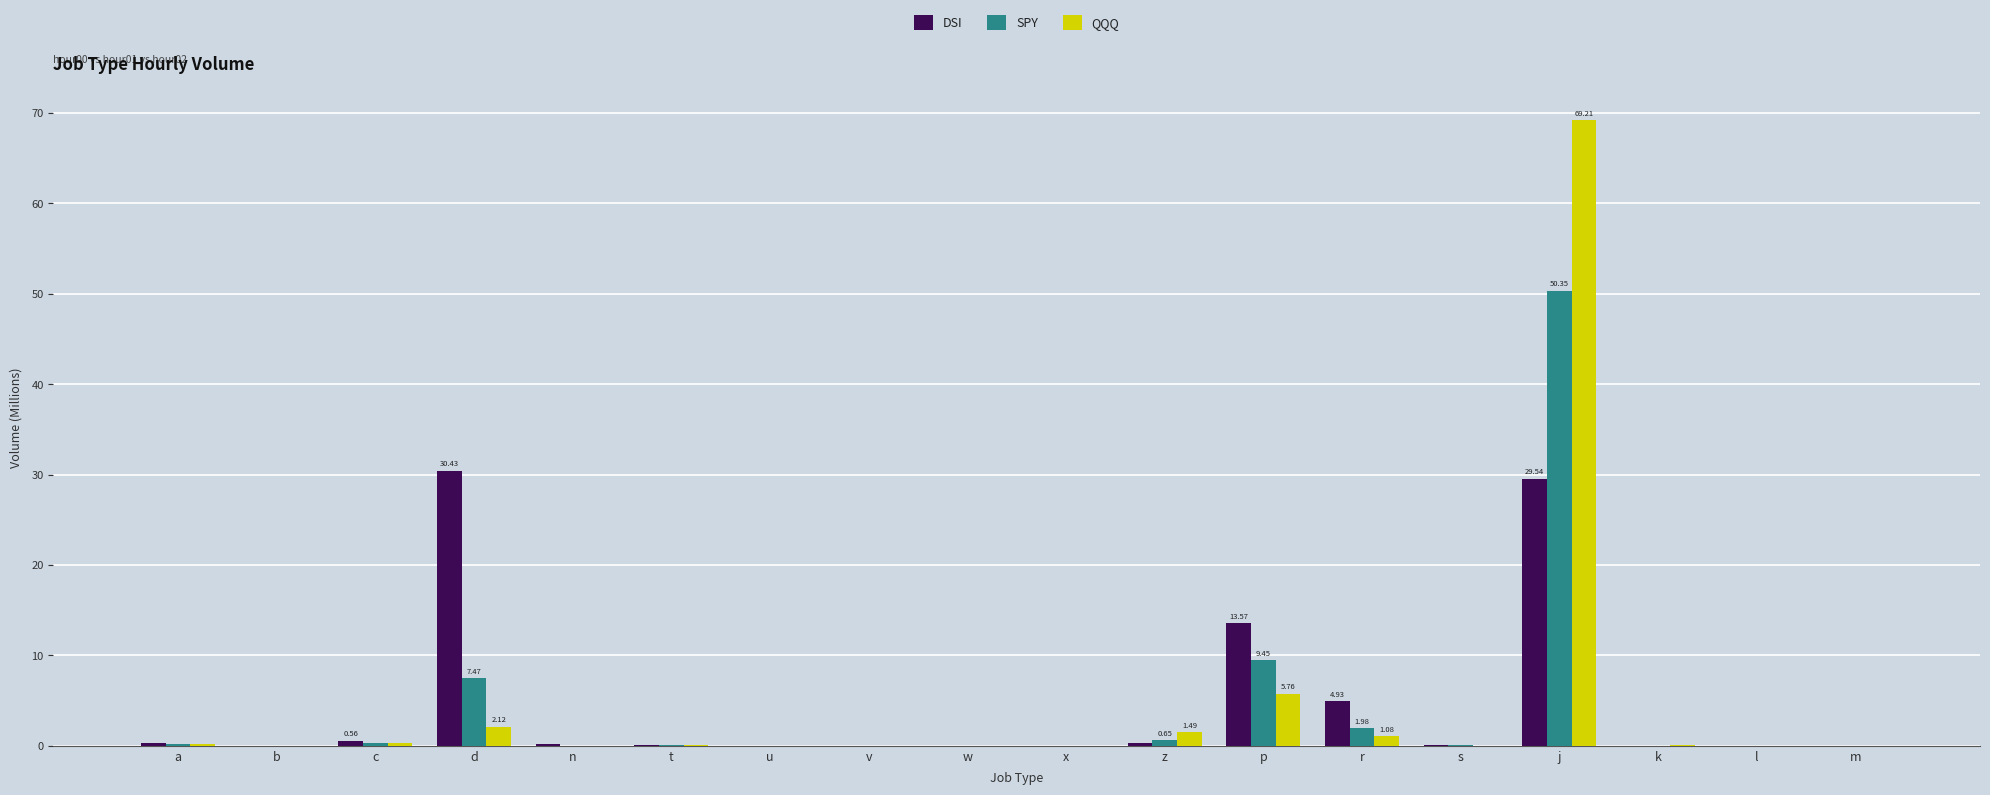

At which label does DSI reach its peak?

d